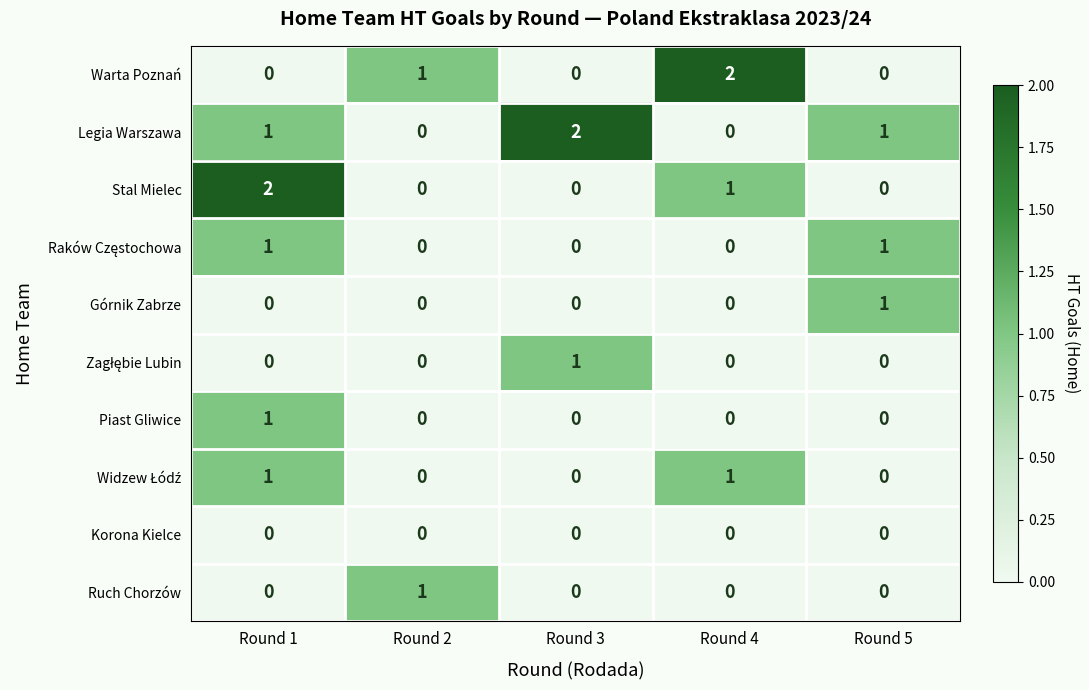

Which category has the highest value in the Stal Mielec series?

Round 1